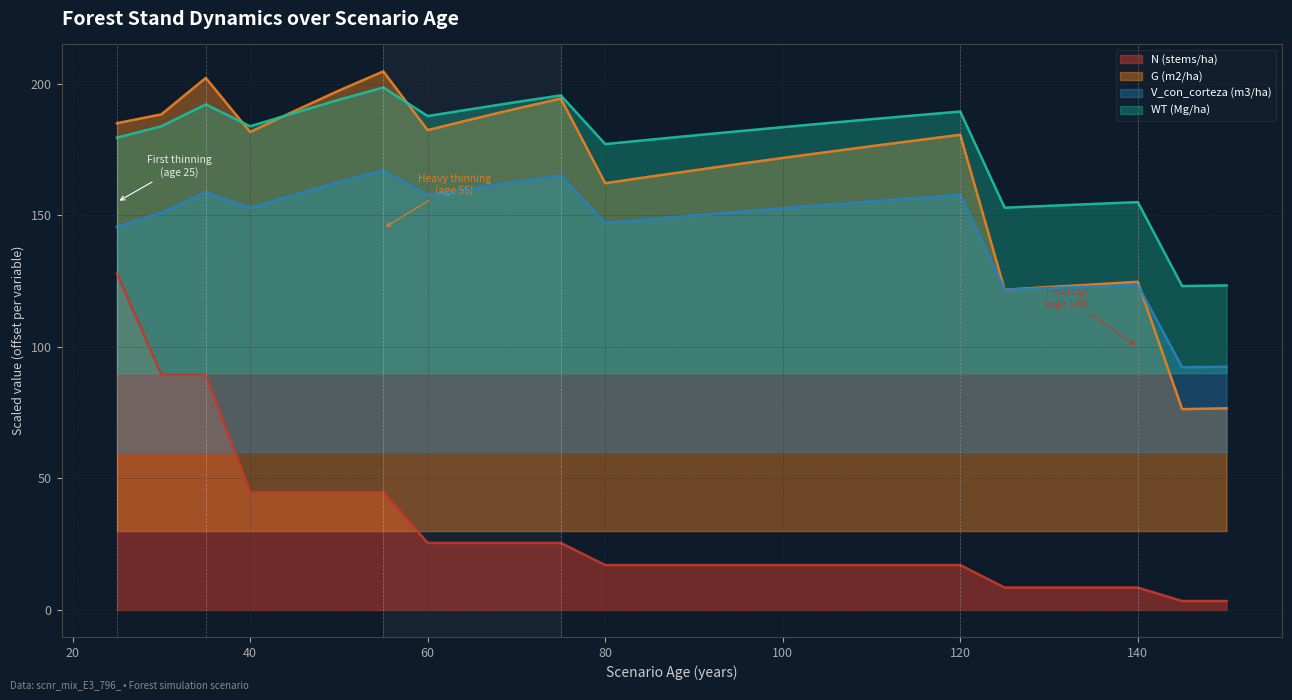

At which category does G (m2/ha) reach its first local peak?

35